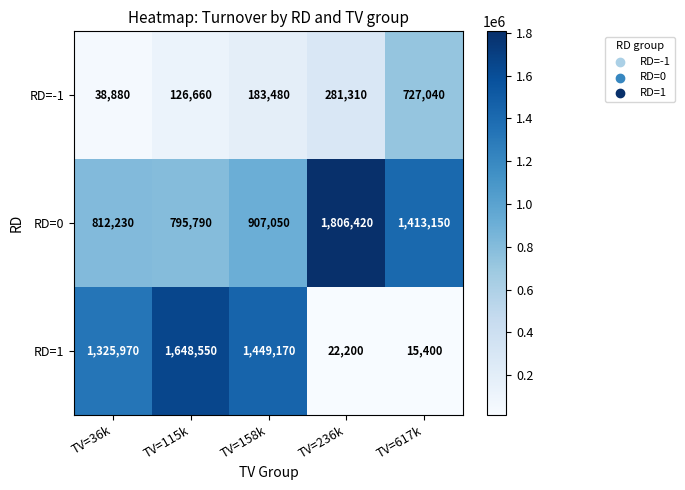

At how many categories does at least one series exceed 977309?

5